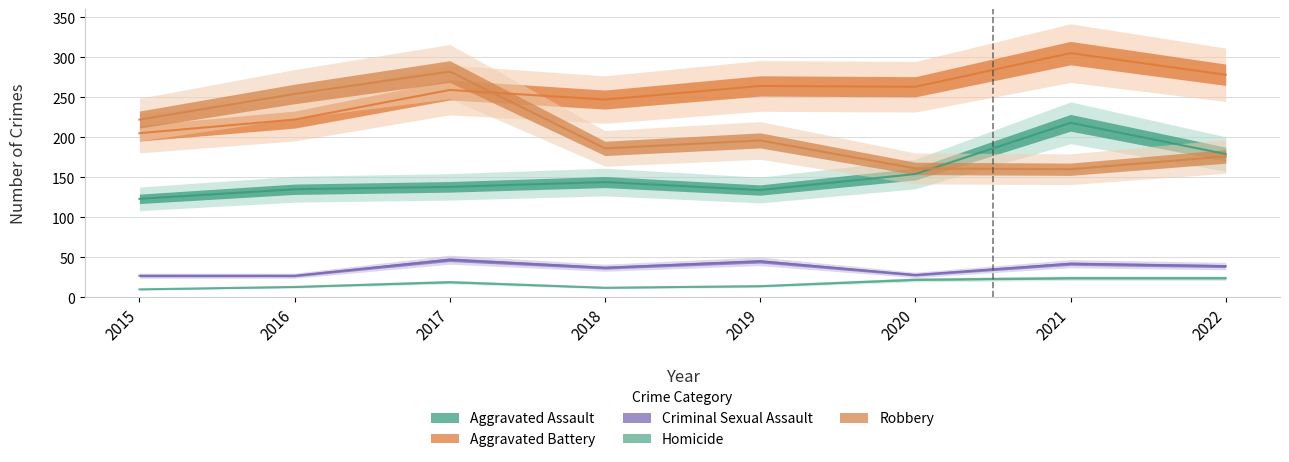

The value of Homicide at 2022 is 7. True or false?

False